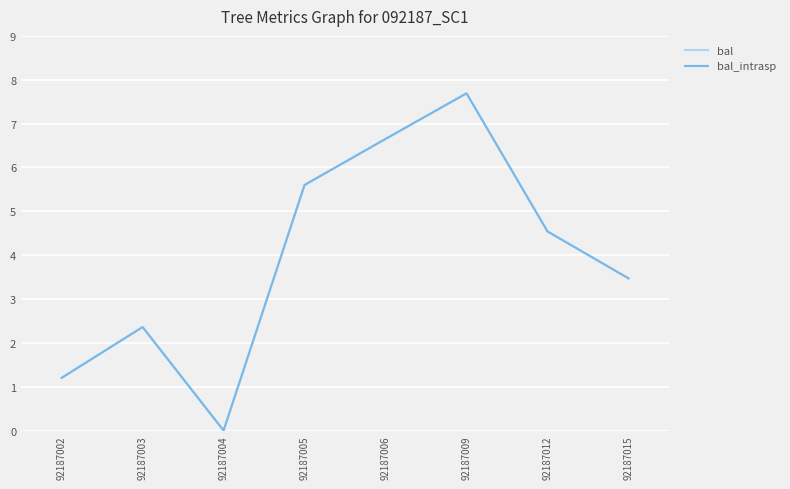

True or false: bal and bal_intrasp intersect in this chart.

False